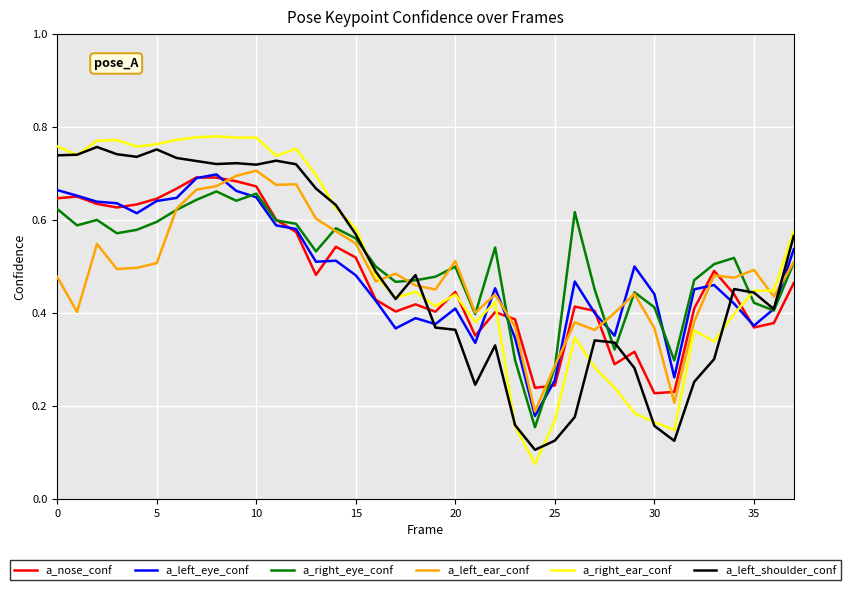

True or false: a_left_eye_conf has more than 2 interior local peaks.

True